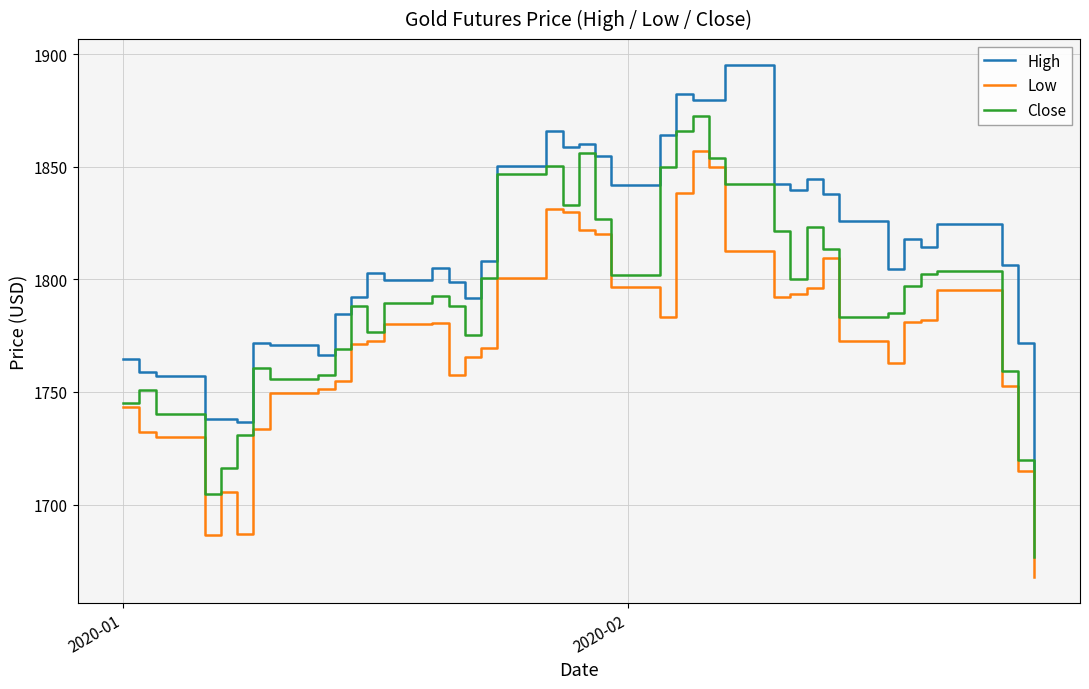

How many lines are shown in the chart?

3